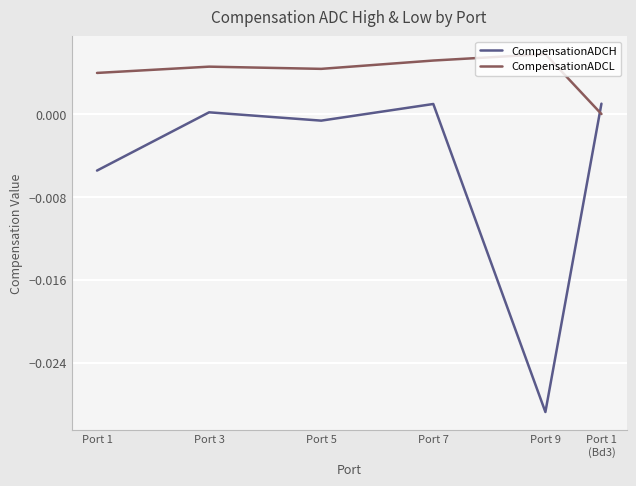

How many positive values does the CompensationADCL series have?

5